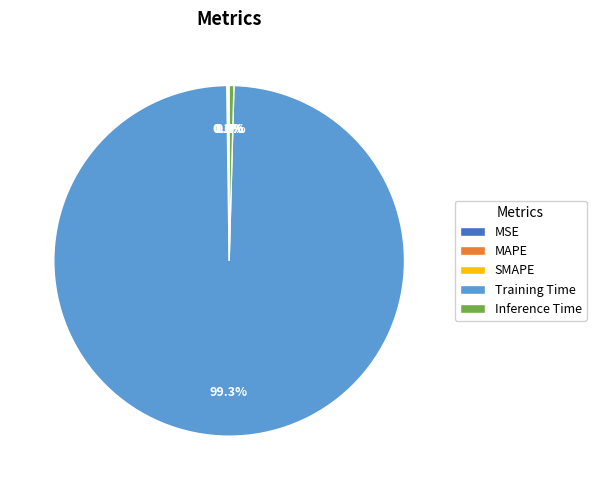

What is the largest slice in the pie chart?

Training Time